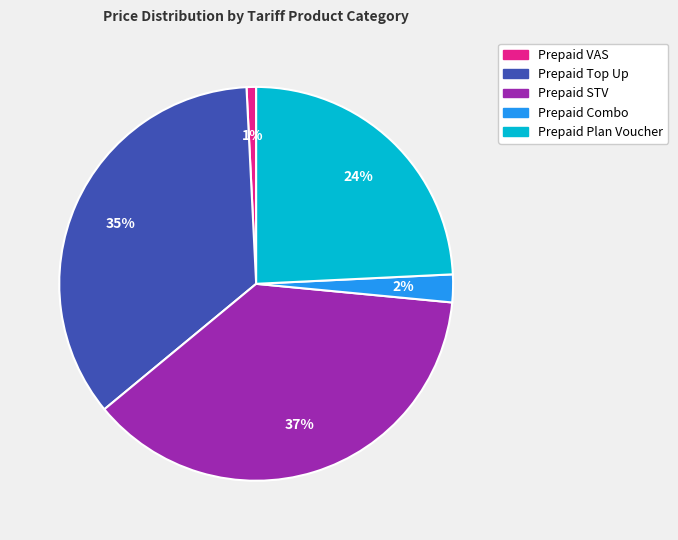

Is there a majority slice in this chart?

No